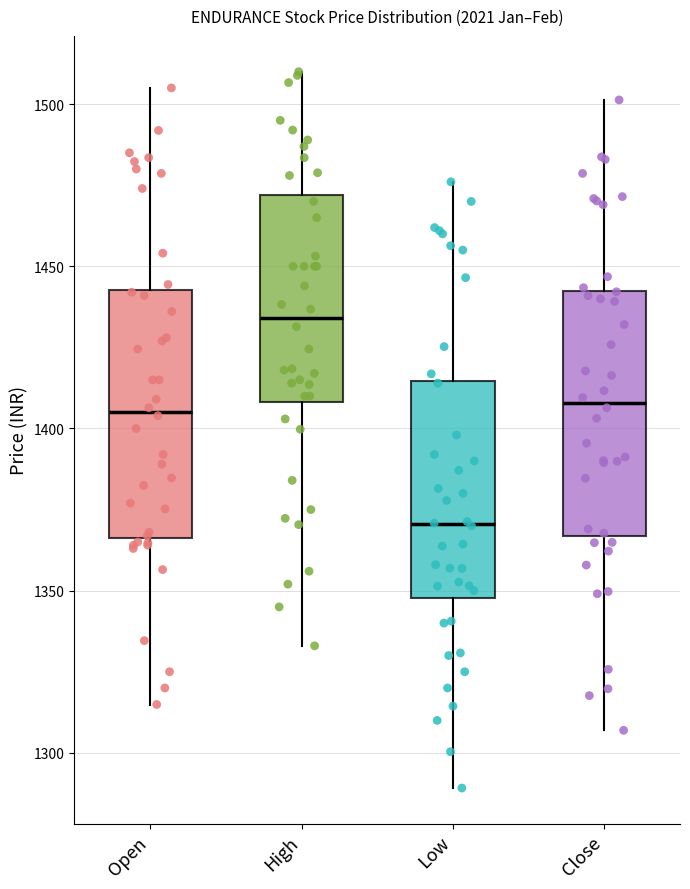

Which box has the lowest median line?

Low